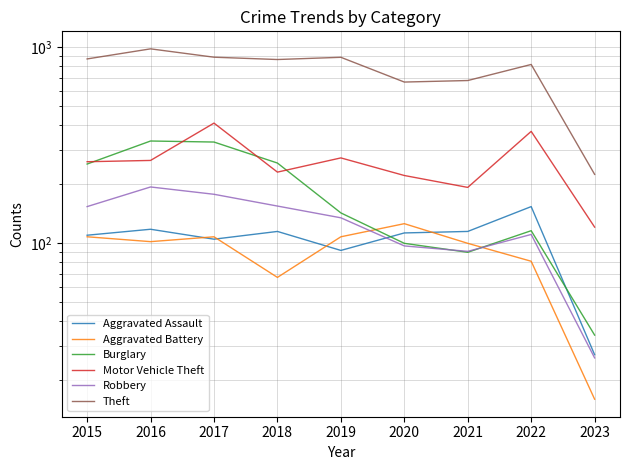

At which label does Aggravated Battery reach its peak?

2020